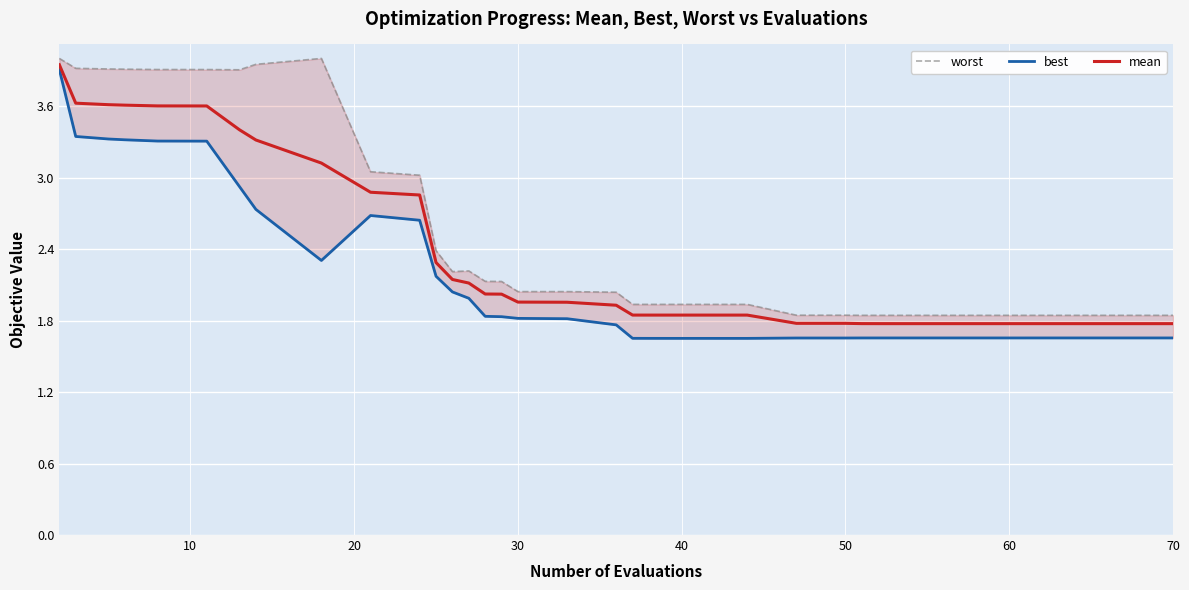

List the series in order of their overall mean, lowest first.

best, mean, worst